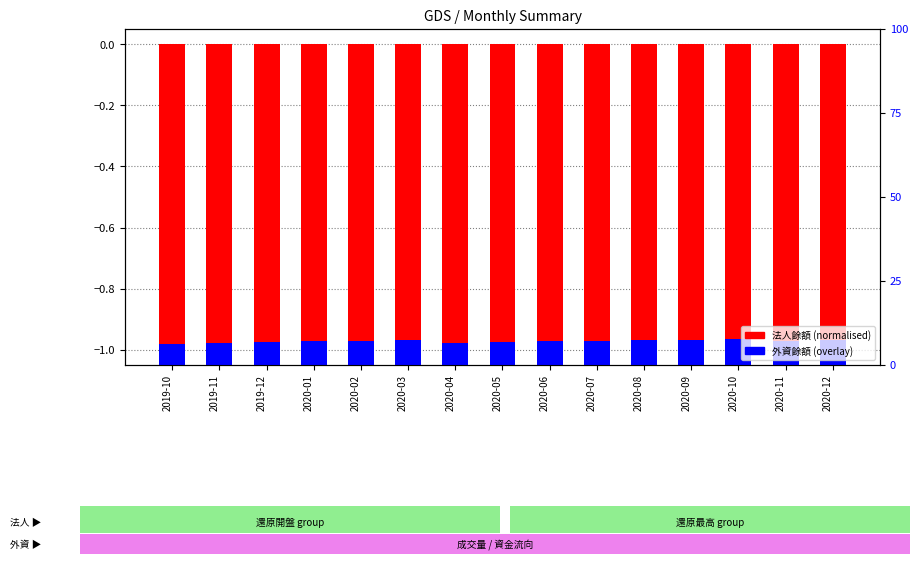

What is the label of the 13th bar from the right?

2019-12